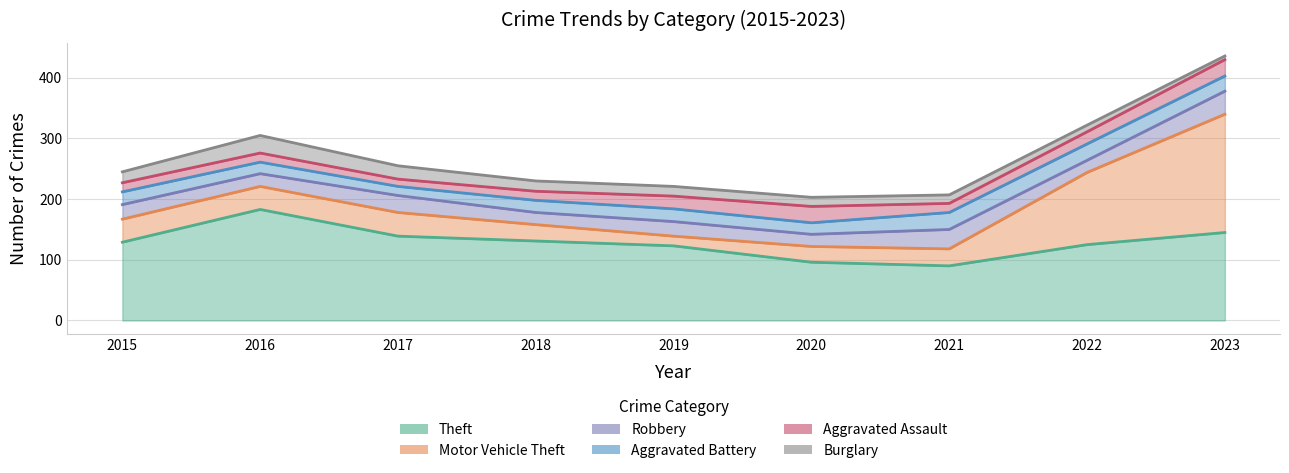

What is the sum of all Motor Vehicle Theft values?

526